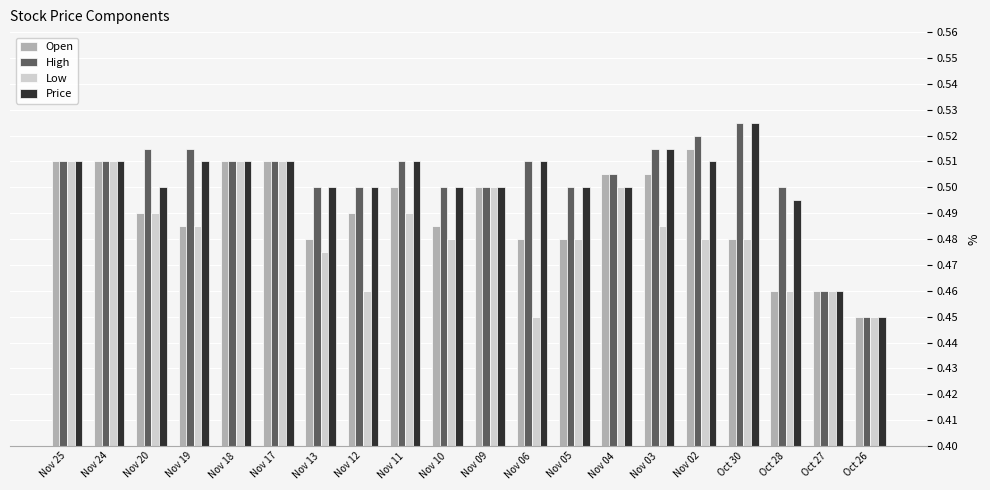

Is the value of Low at Oct 30 greater than the value of Open at Nov 19?

No